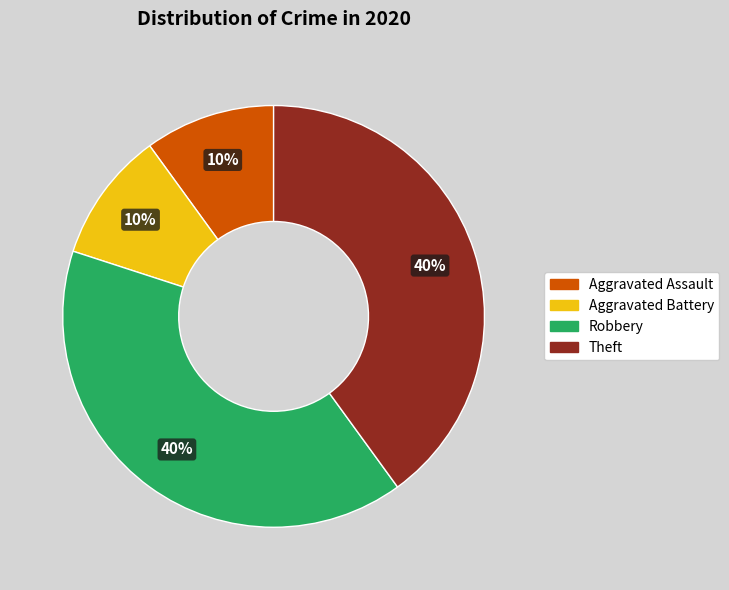

Is there any slice that represents more than half of the pie?

No